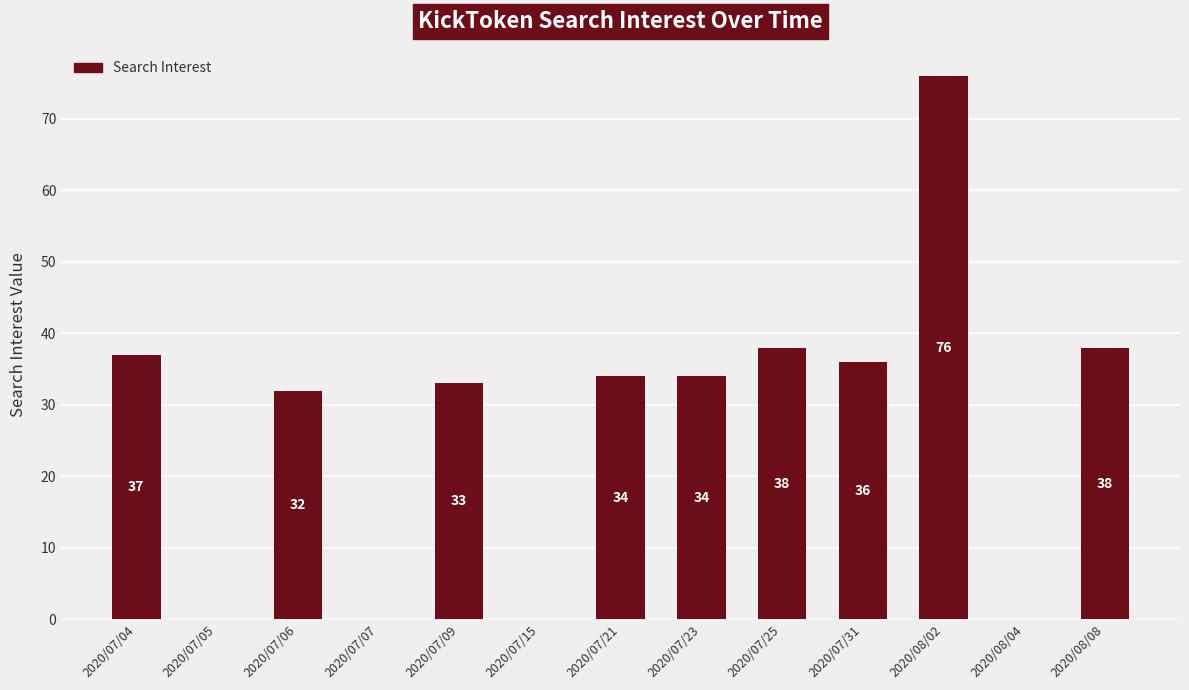

What is the sum of all values?

358